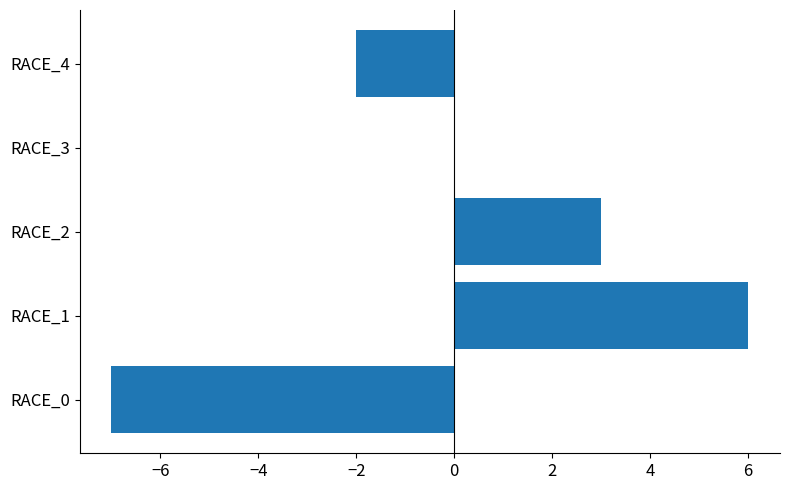

What value does the data have at RACE_2?

3